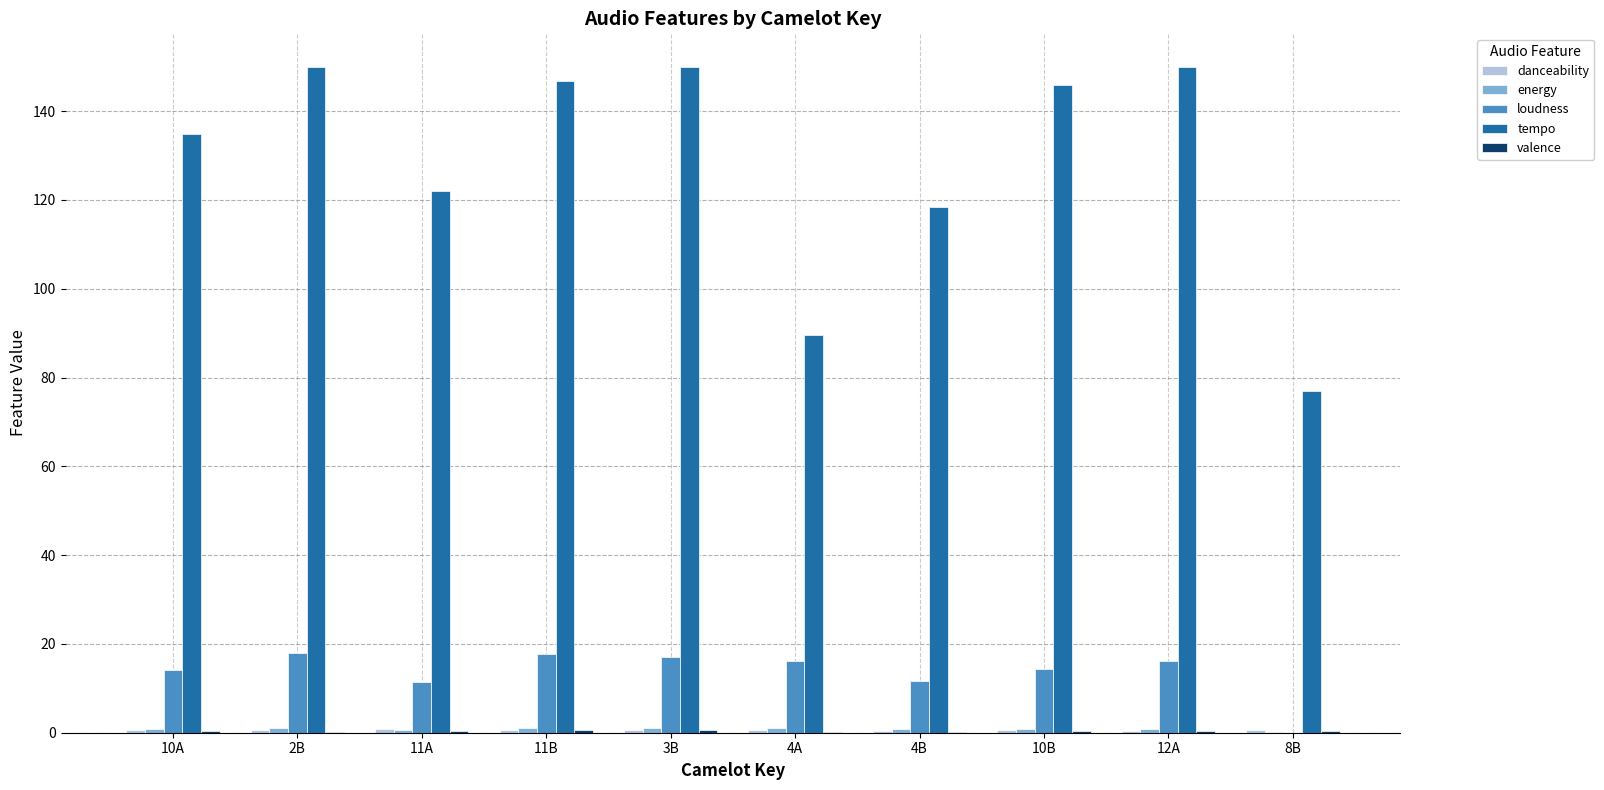

Which series has the largest total across all categories?

tempo